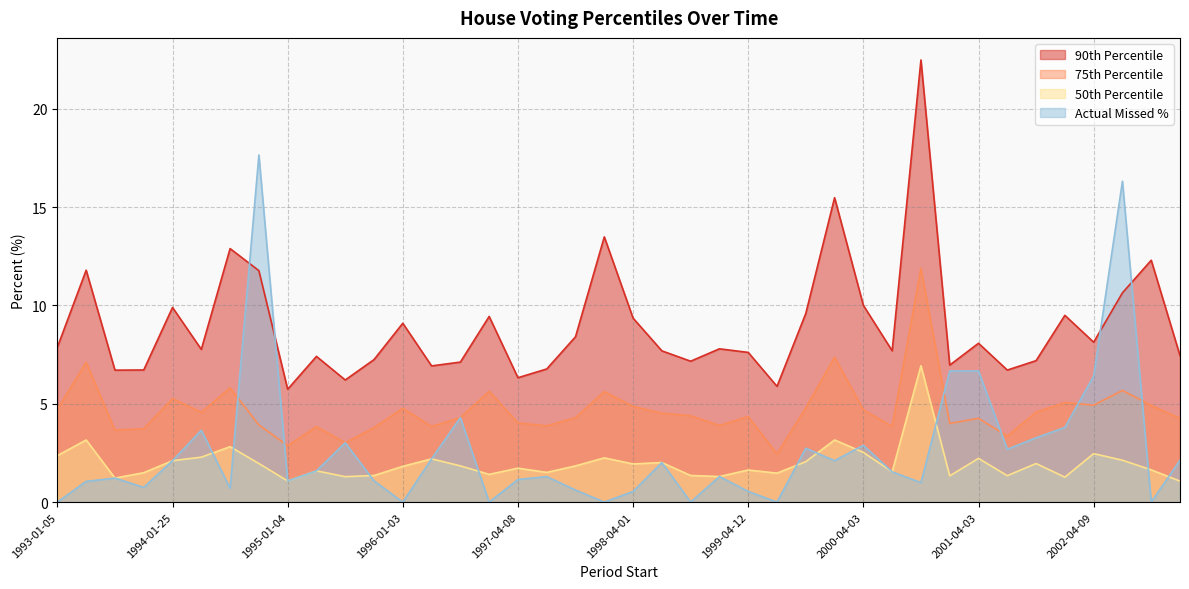

At which label does pctile75 first exceed 4?

1993-01-05